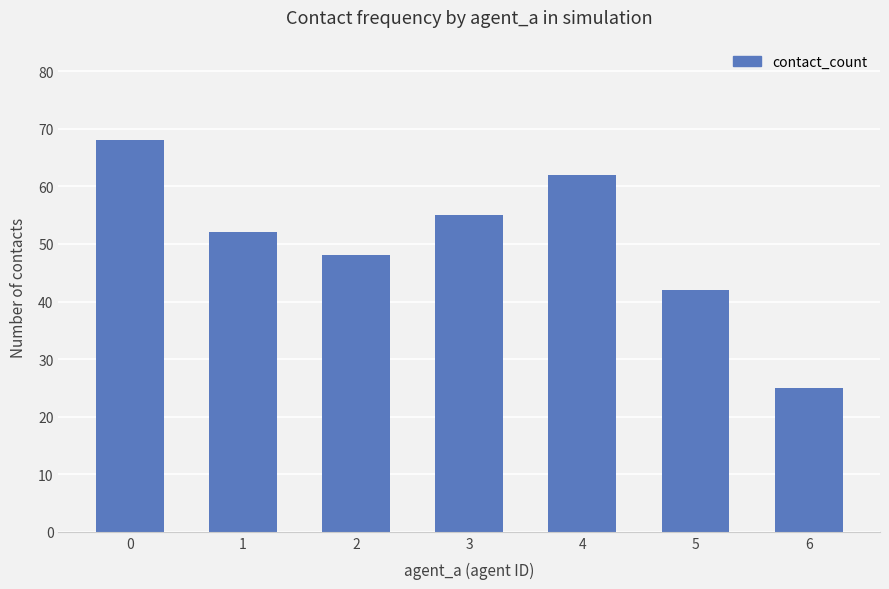

What is the smallest value displayed?

25